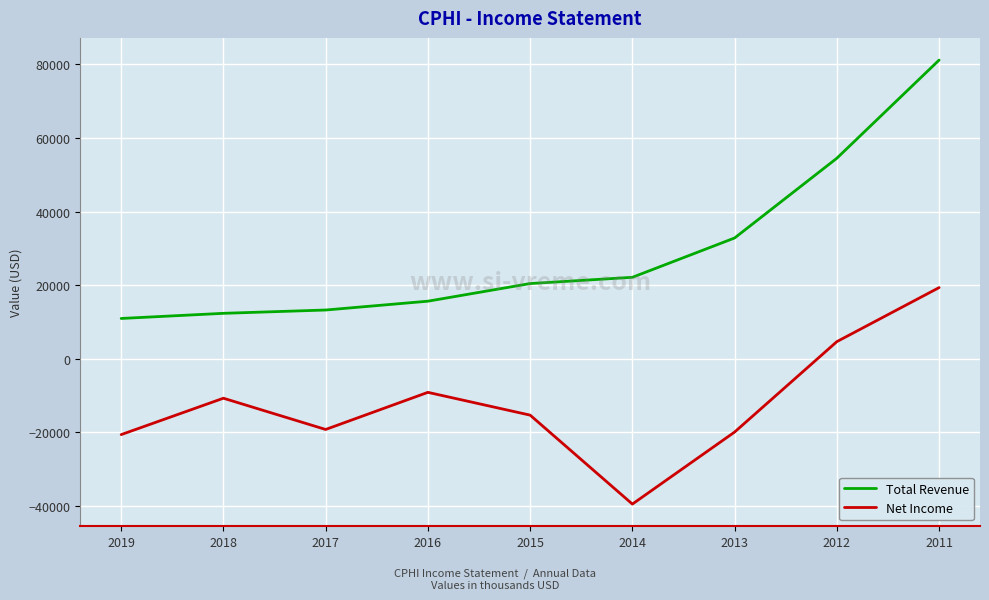

Where is Total Revenue nearest to the value 46050?

2012